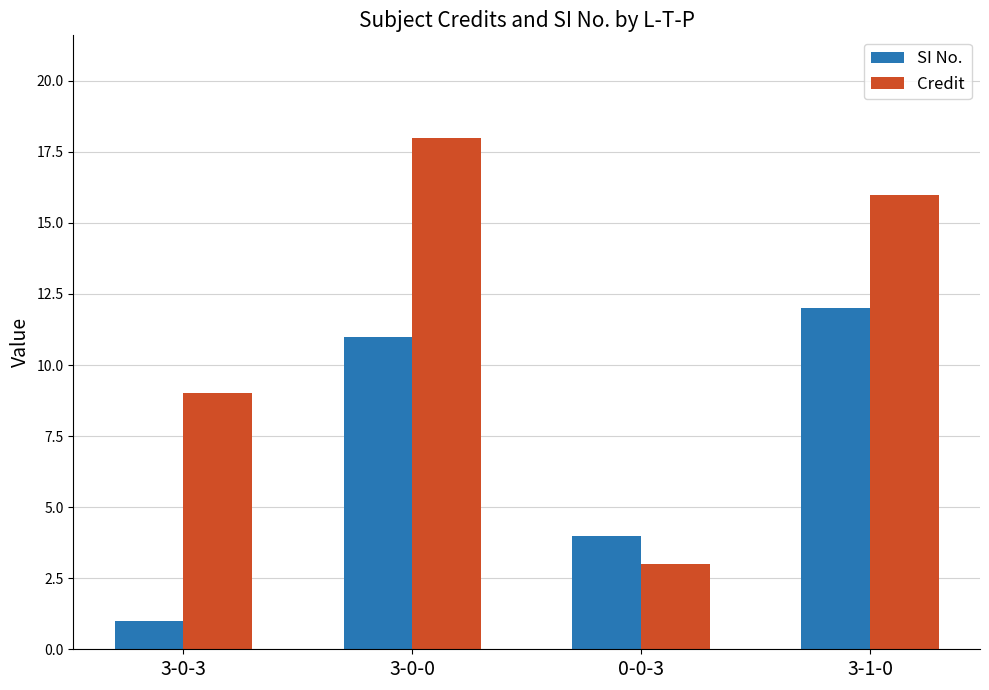

What is the greatest value displayed?

18